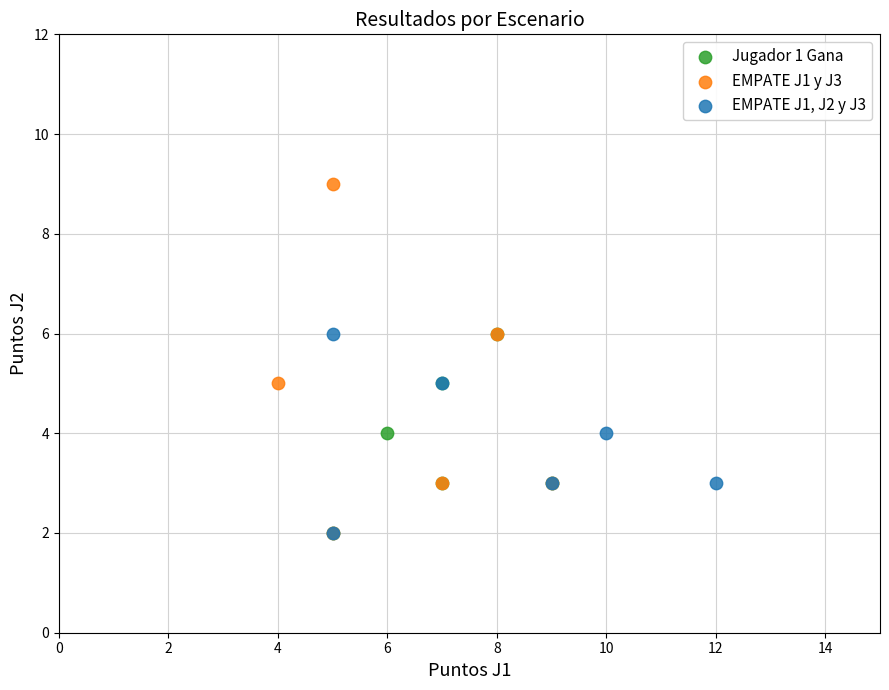

Which series contains the highest Y value?

EMPATE J1 y J3